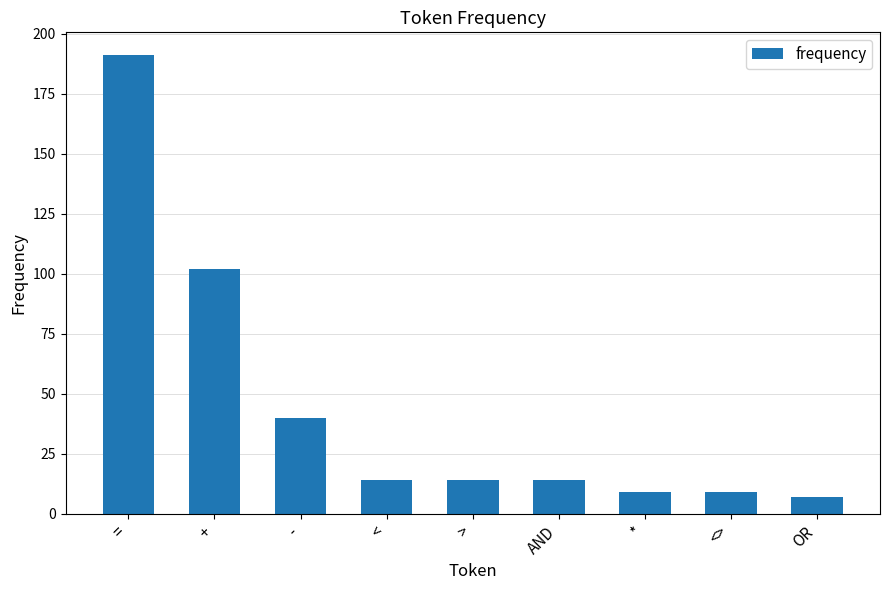

How many series are shown in this chart?

1